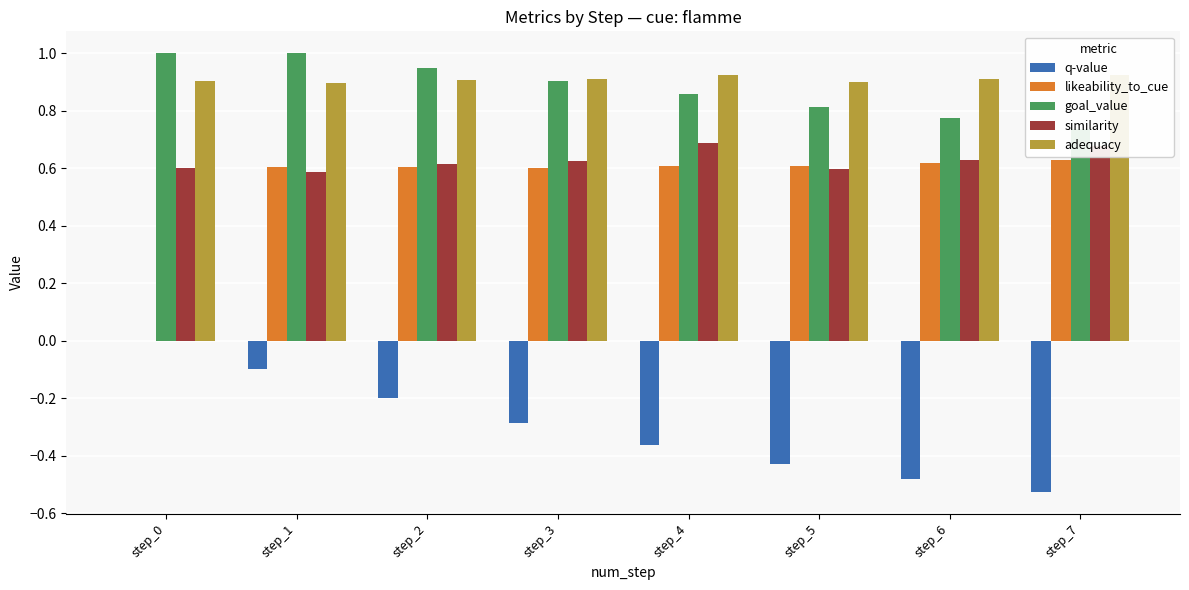

At how many categories does at least one series exceed 0?

8